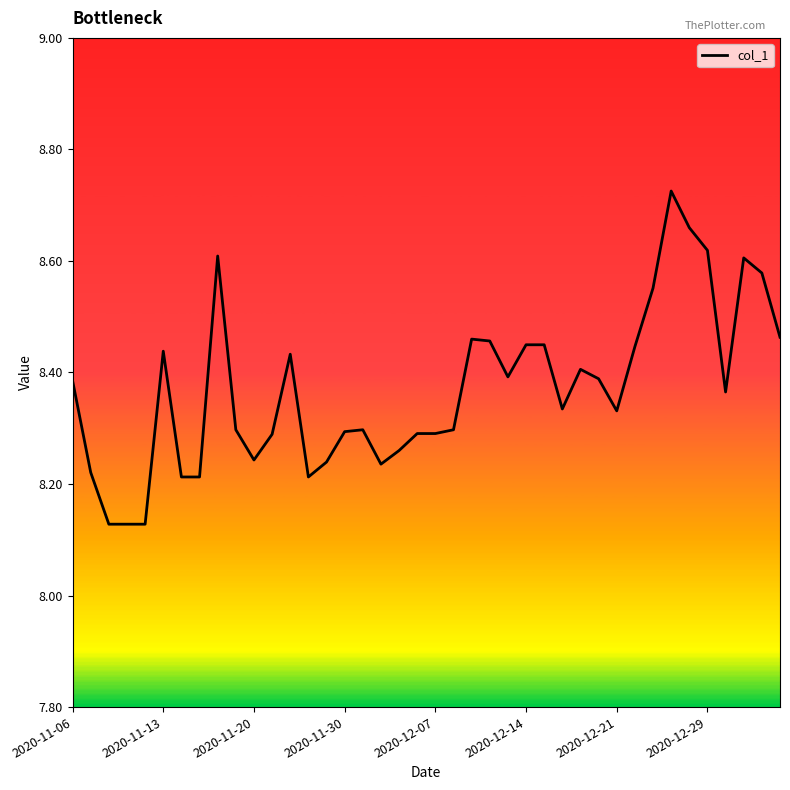

What is the difference between the maximum and minimum values?

0.6